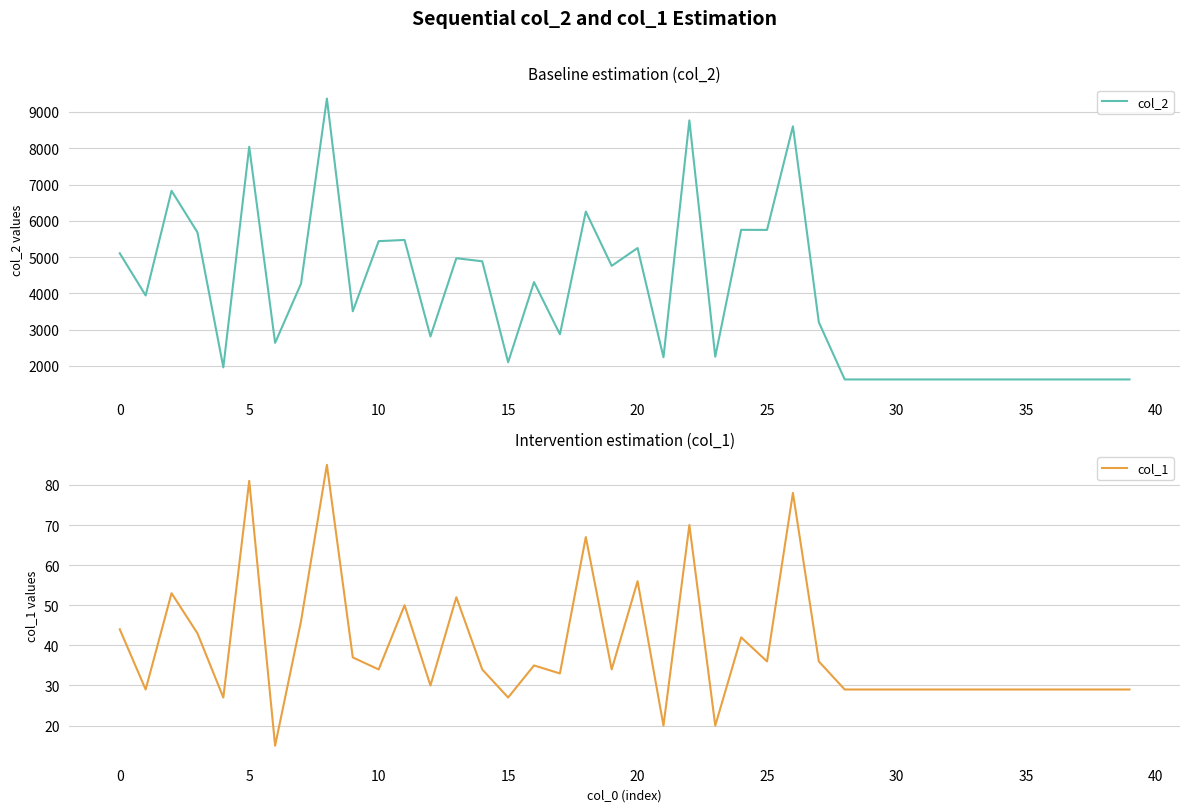

Does the chart display data point markers on the line(s)?

No